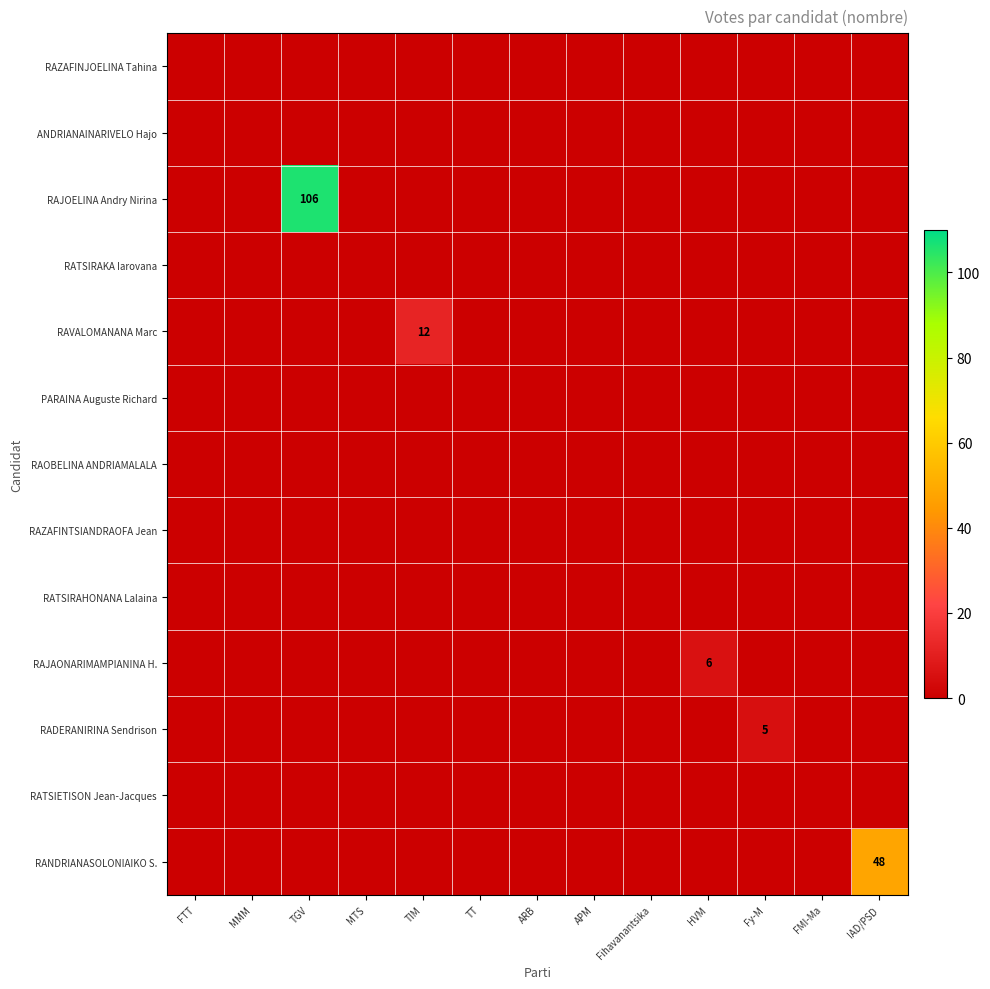

The value of RAOBELINA ANDRIAMALALA at ARB is 0. True or false?

True